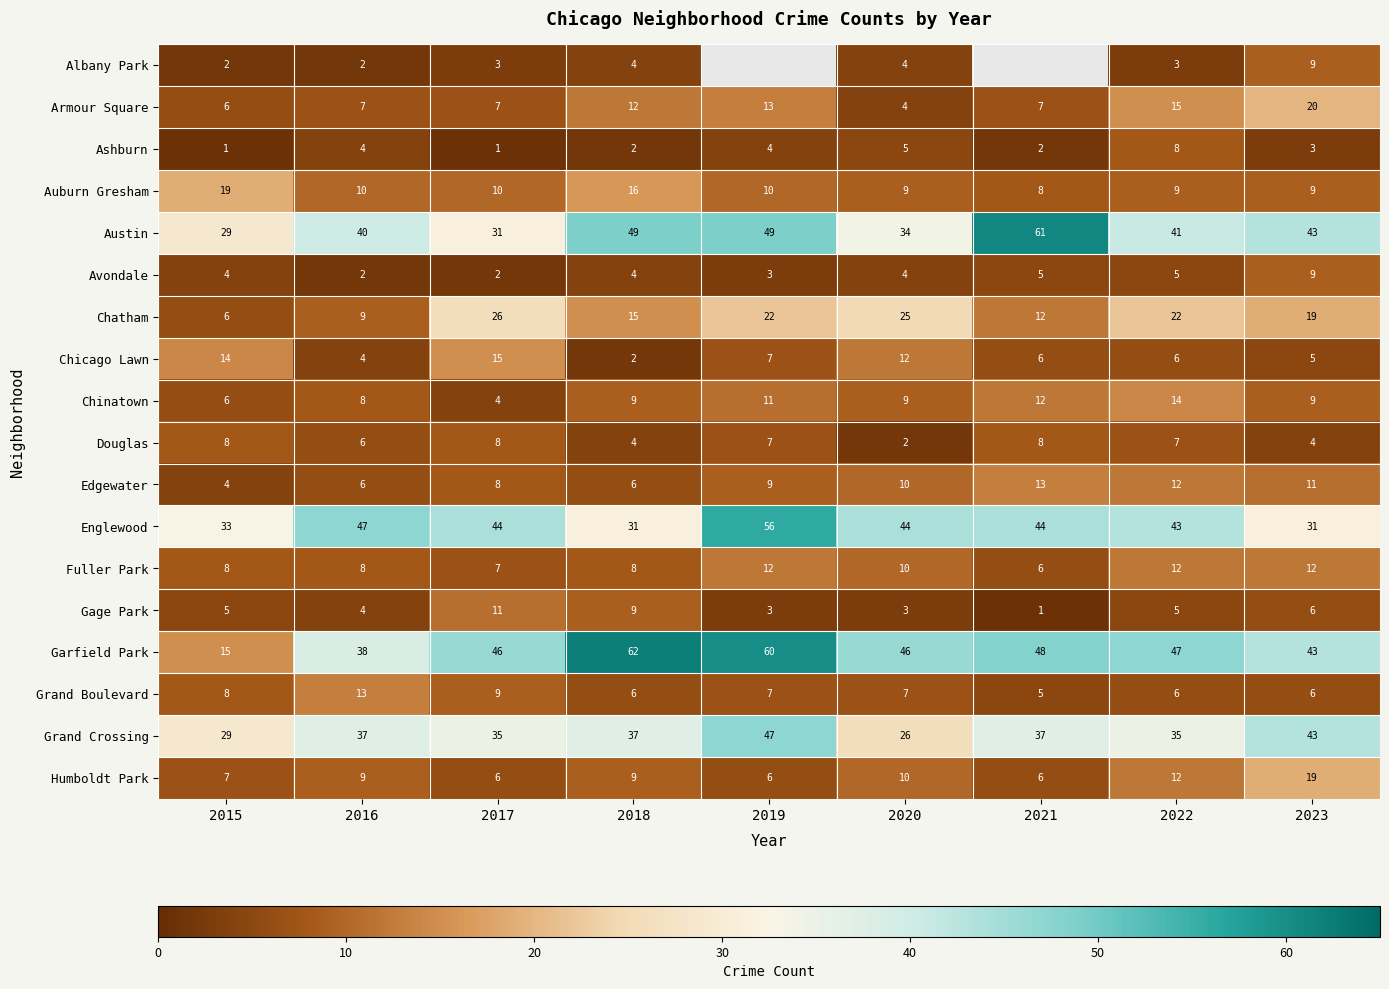

How many series are shown in this chart?

18